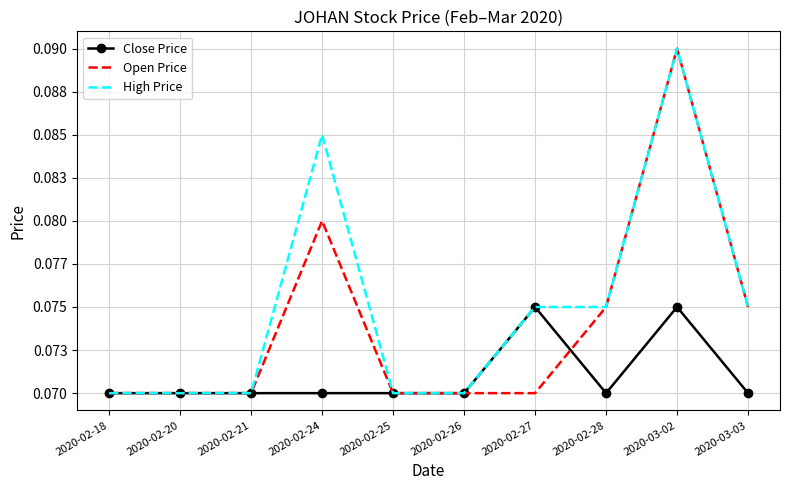

Reading left to right, extract all data points from this chart.

Close Price: 0.1	0.1	0.1	0.1	0.1	0.1	0.1	0.1	0.1	0.1
Open Price: 0.1	0.1	0.1	0.1	0.1	0.1	0.1	0.1	0.1	0.1
High Price: 0.1	0.1	0.1	0.1	0.1	0.1	0.1	0.1	0.1	0.1